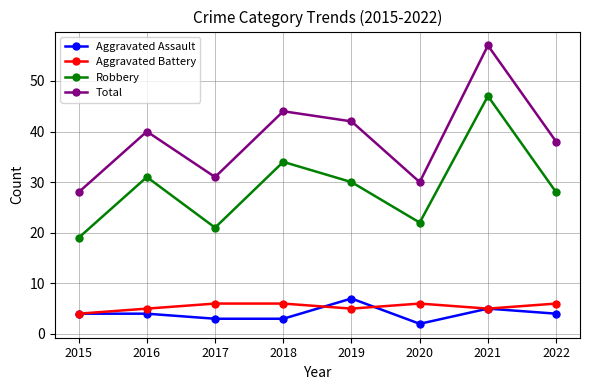

At which category is the sum across all series the highest?

2021